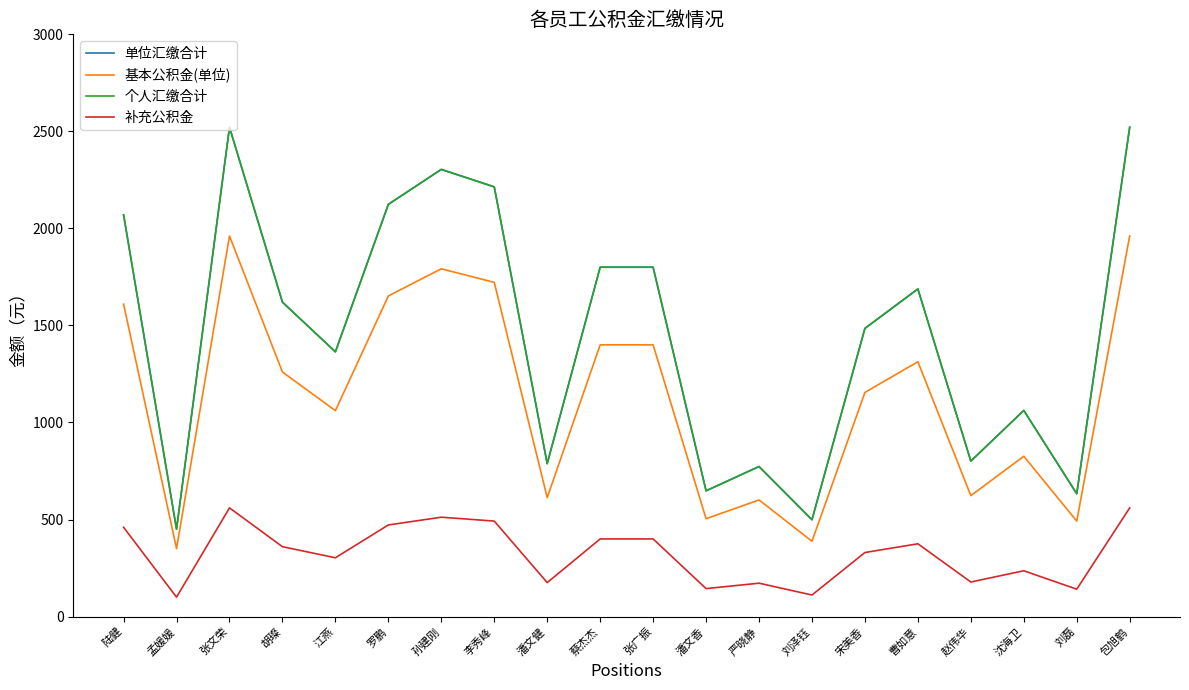

True or false: 补充公积金 and 单位汇缴合计 intersect in this chart.

False